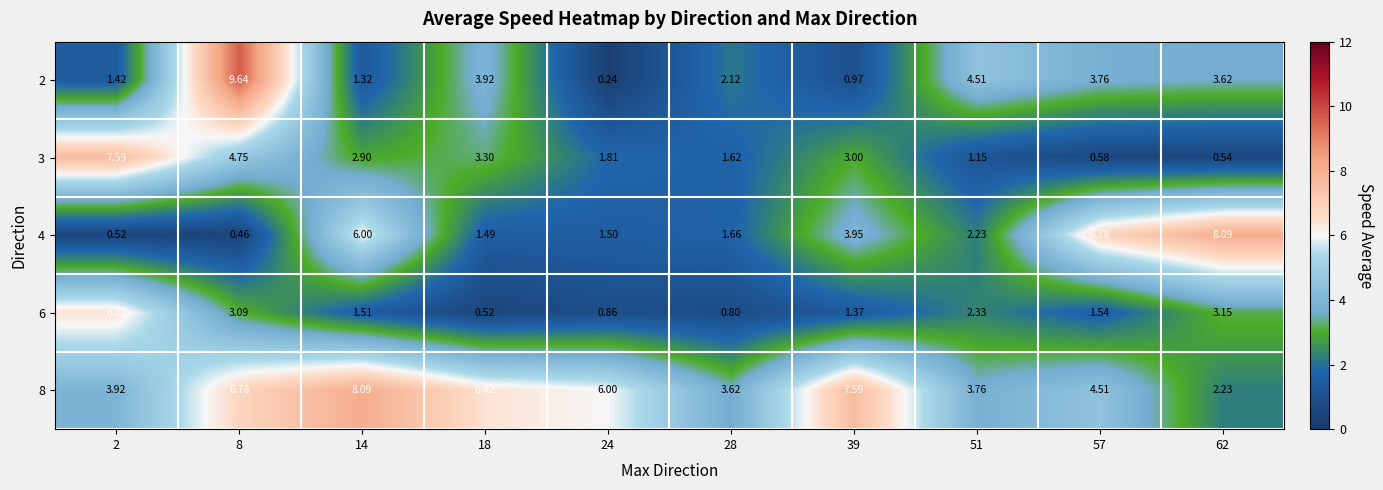

Is the value of 3 at 14 greater than the value of 6 at 8?

No